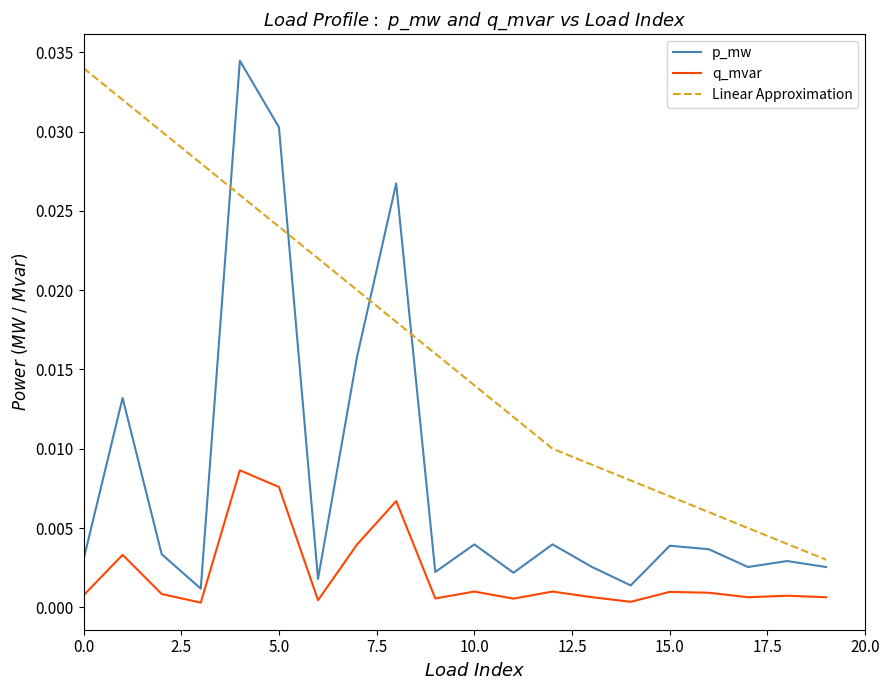

List the series in order of their overall mean, lowest first.

q_mvar, p_mw, Linear Approximation